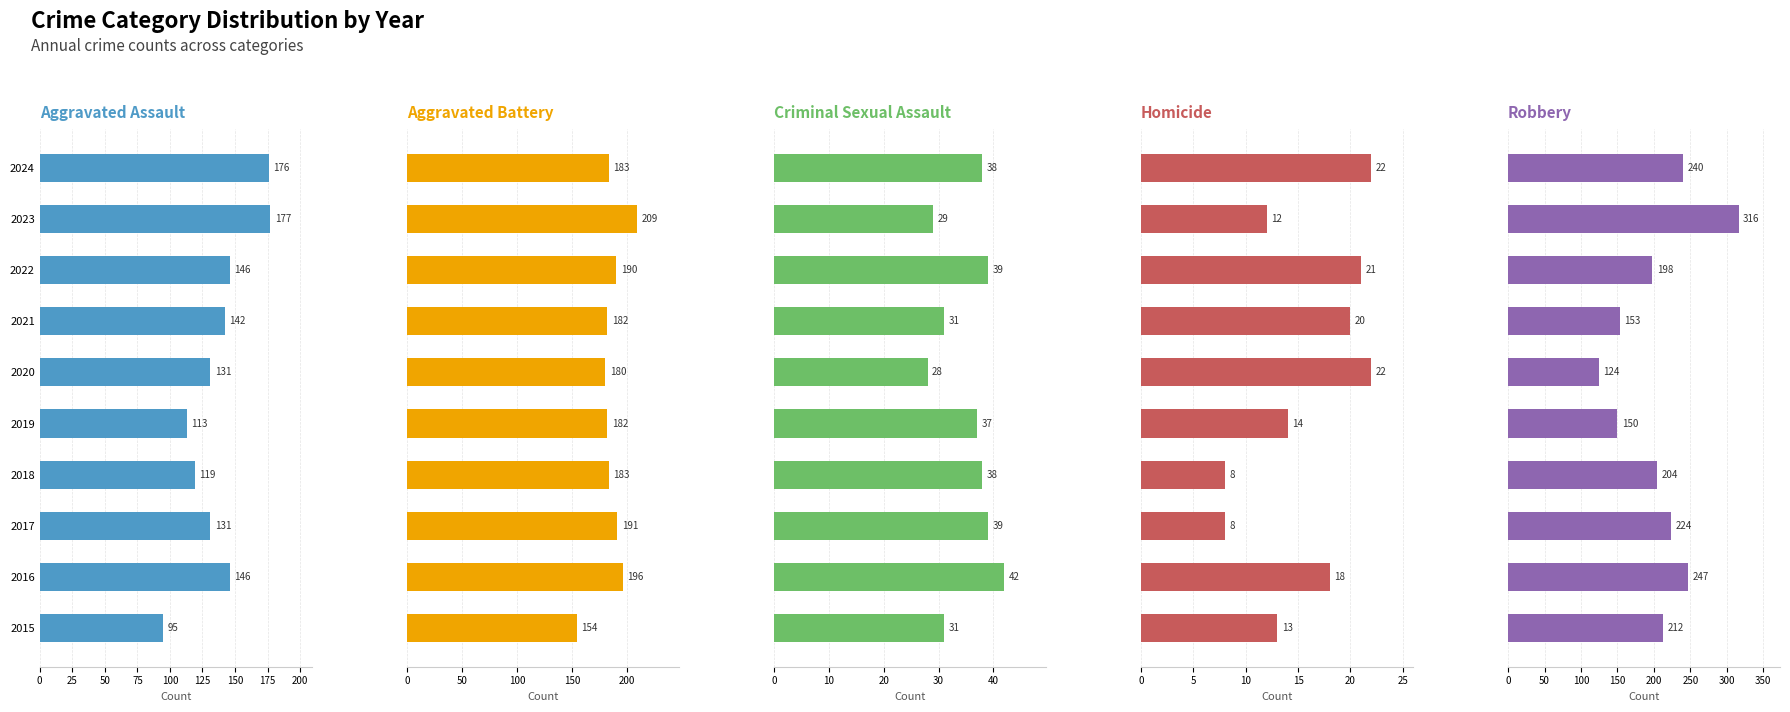

What are all the series names shown in the legend?

Aggravated Assault, Aggravated Battery, Criminal Sexual Assault, Homicide, Robbery